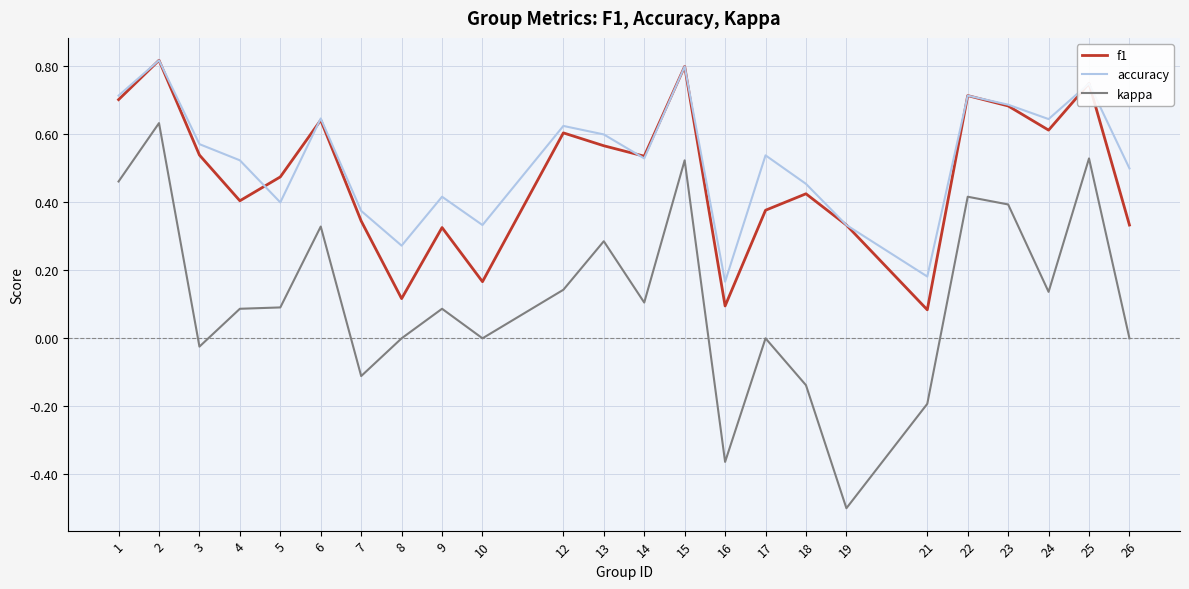

Is the value of accuracy at 7 greater than the value of f1 at 3?

No